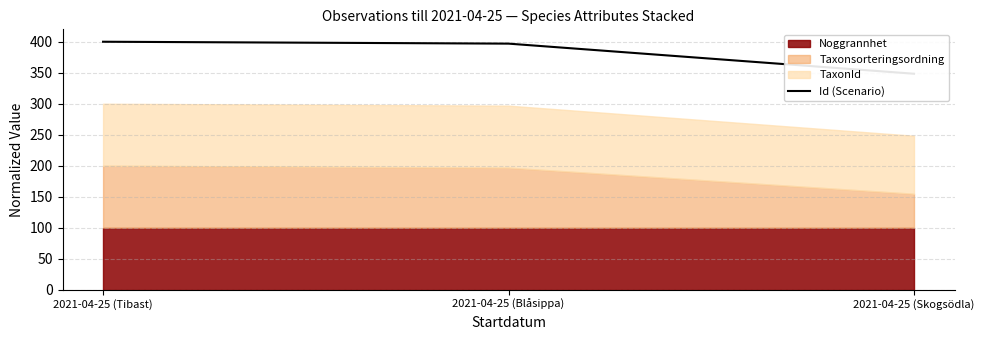

What is the difference between the maximum and minimum values?

51.6